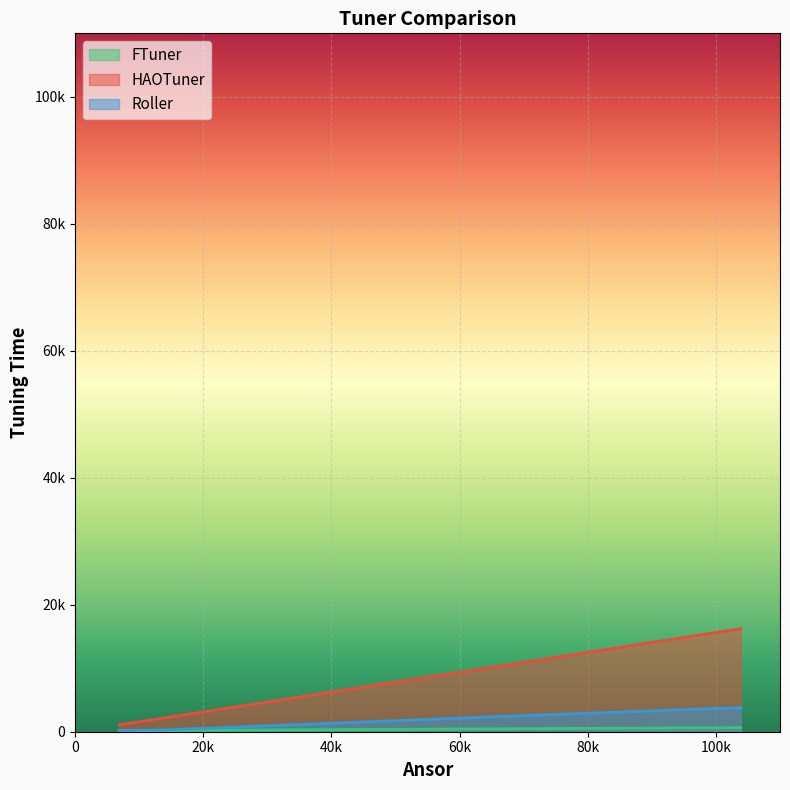

Does the chart display data point markers on the line(s)?

No